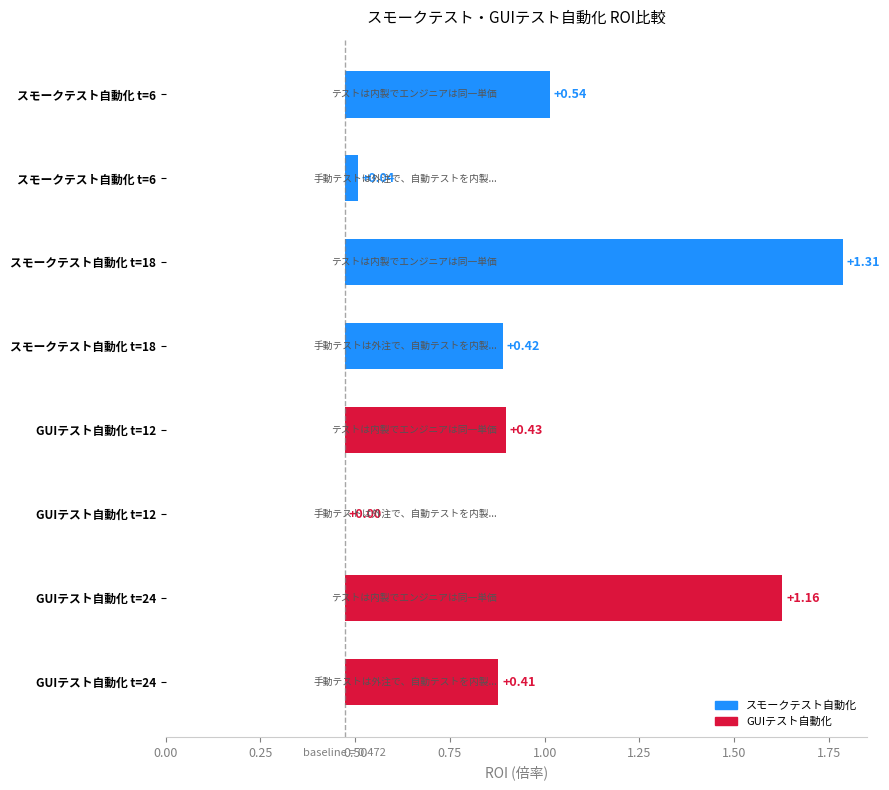

True or false: GUIテスト自動化 t=12 has a value of 0.7 at 手動テストは外注で、自動テストを内製化、手動と自動でエンジニアは別単価.

False